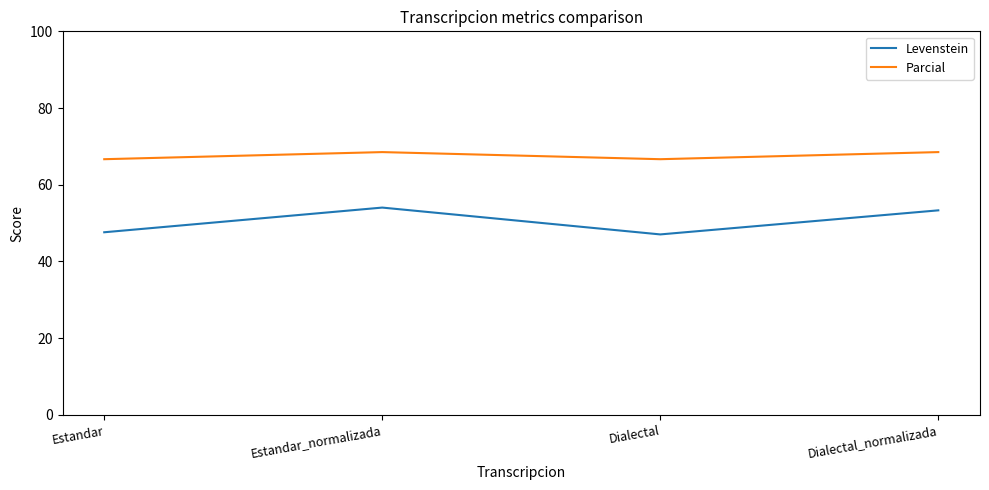

True or false: Parcial has a value of 89.7 at Estandar.

False